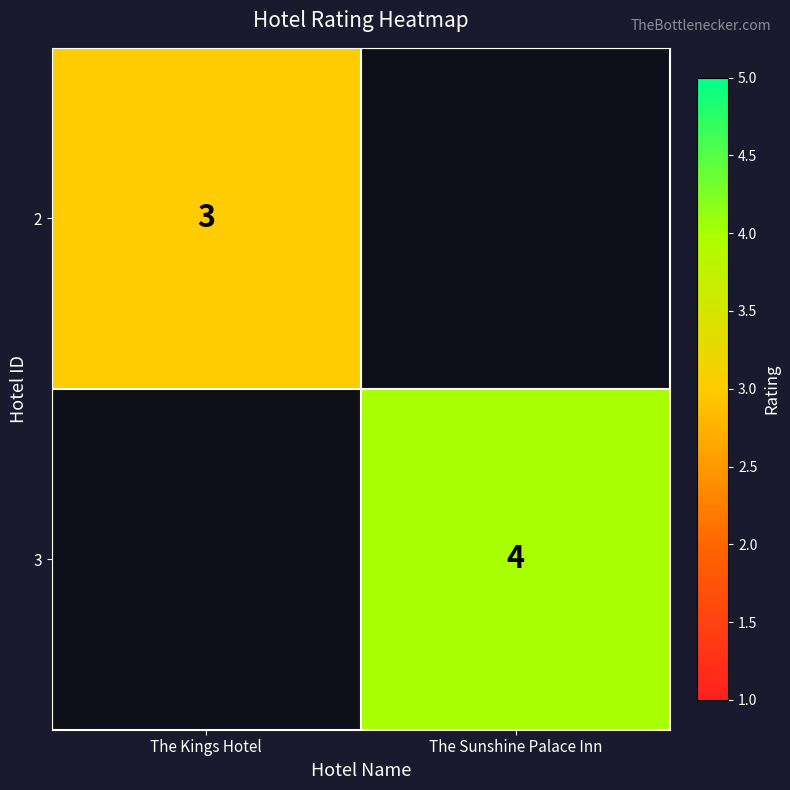

The 2 series shows 3 at The Kings Hotel. True or false?

True